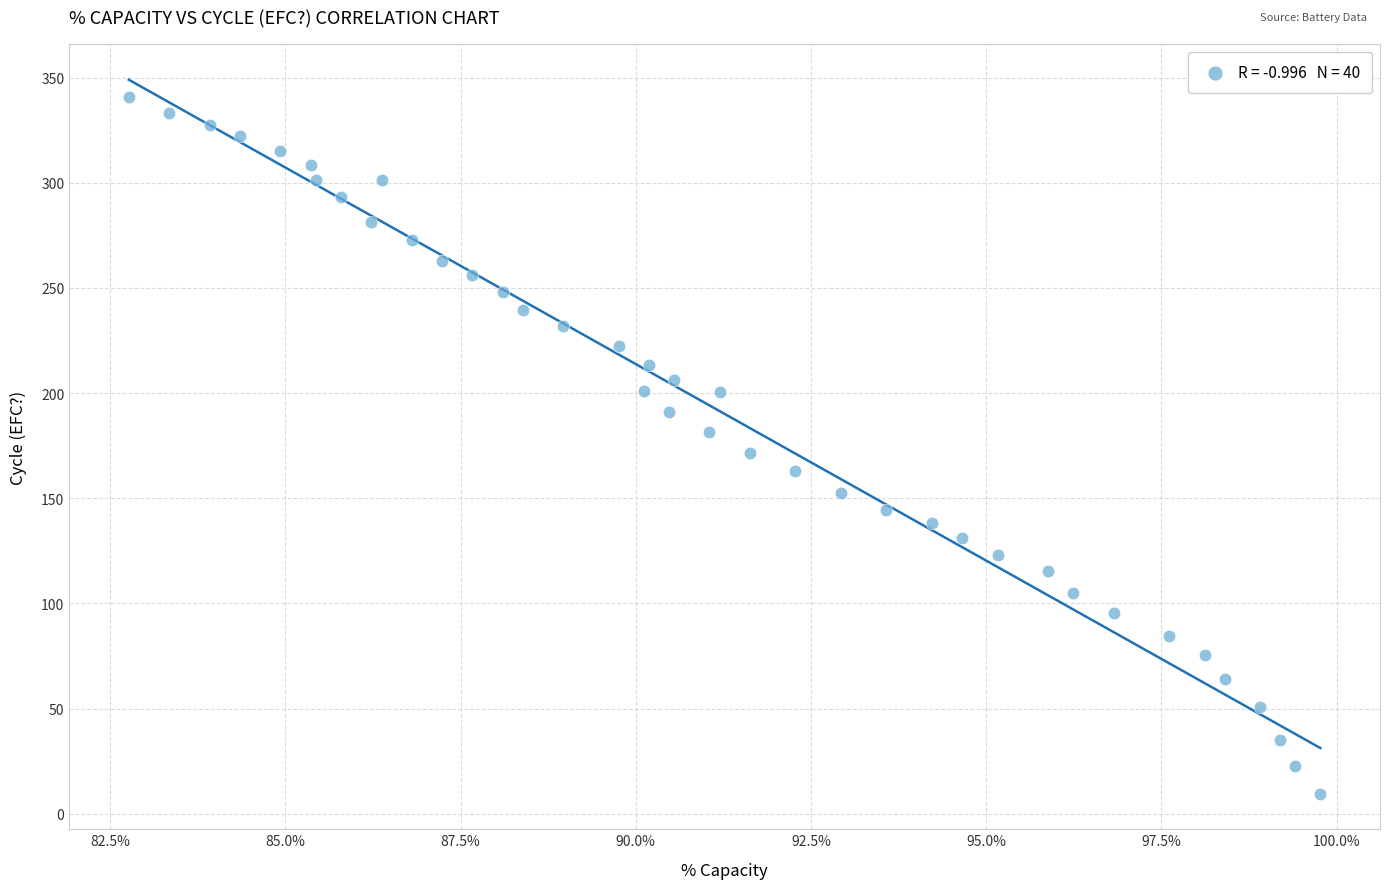

What is the range of Y values (max minus min)?

331.0